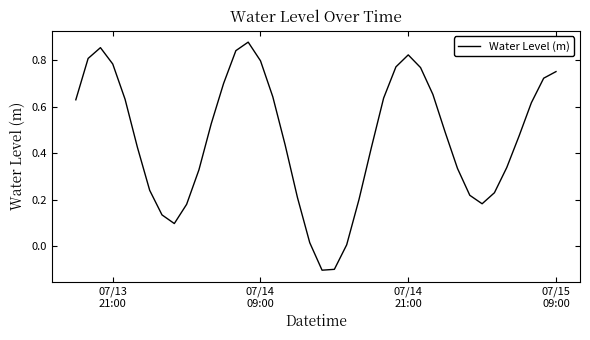

How many lines are shown in the chart?

1